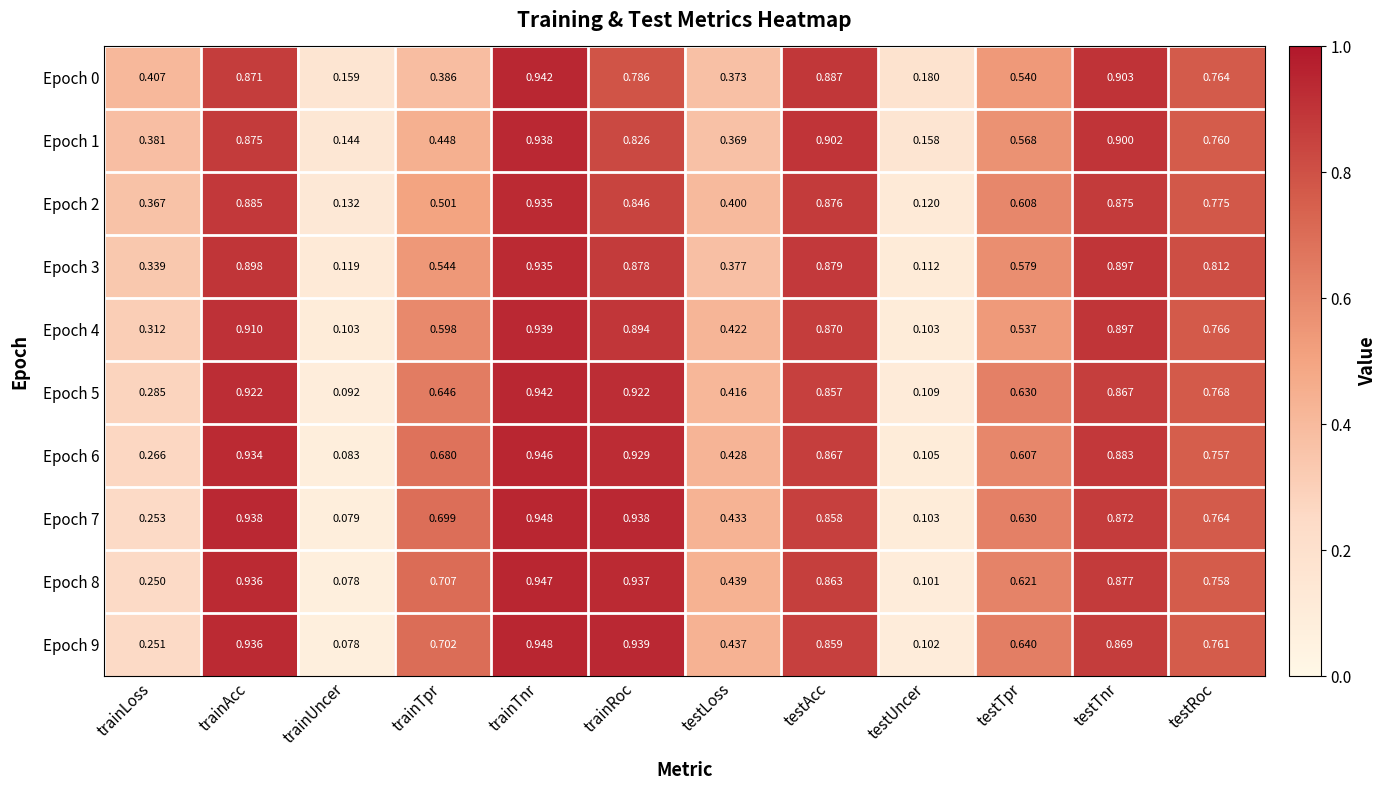

List the labels in order of Epoch 1 value, largest first.

trainTnr, testAcc, testTnr, trainAcc, trainRoc, testRoc, testTpr, trainTpr, trainLoss, testLoss, testUncer, trainUncer